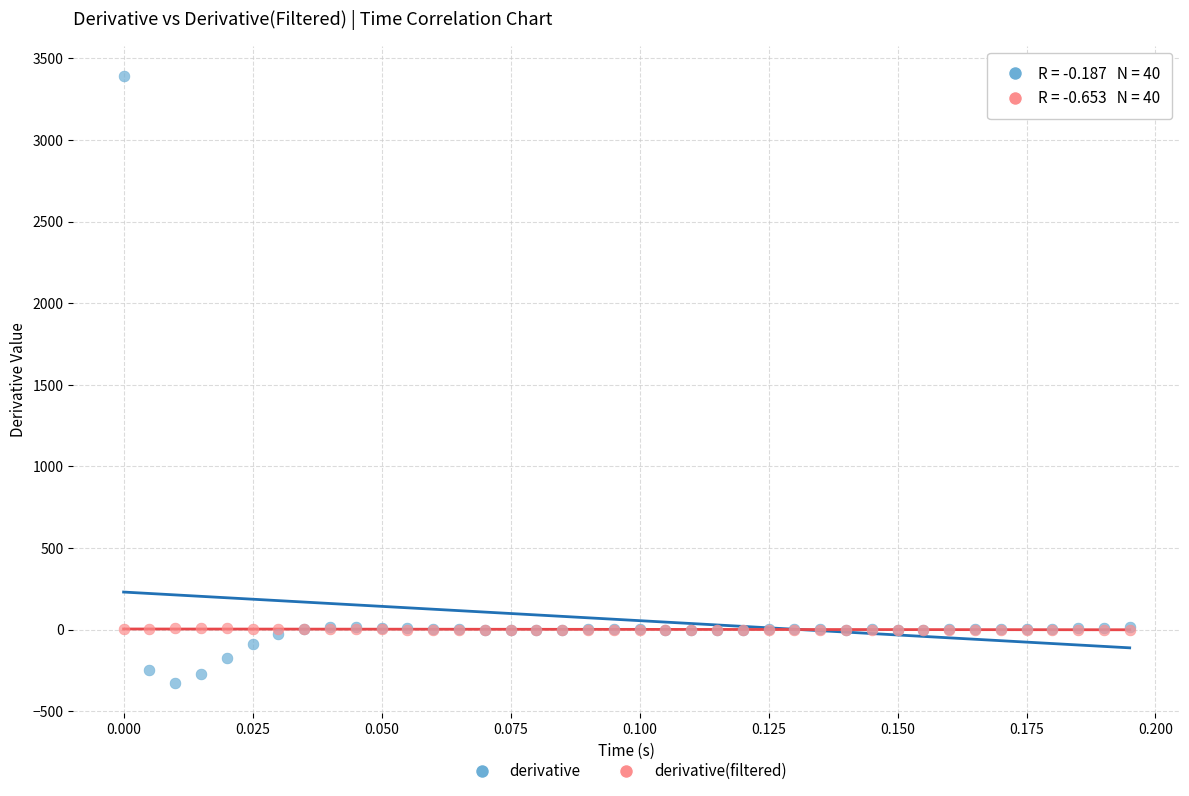

What are all the series names shown in the legend?

derivative, derivative(filtered)